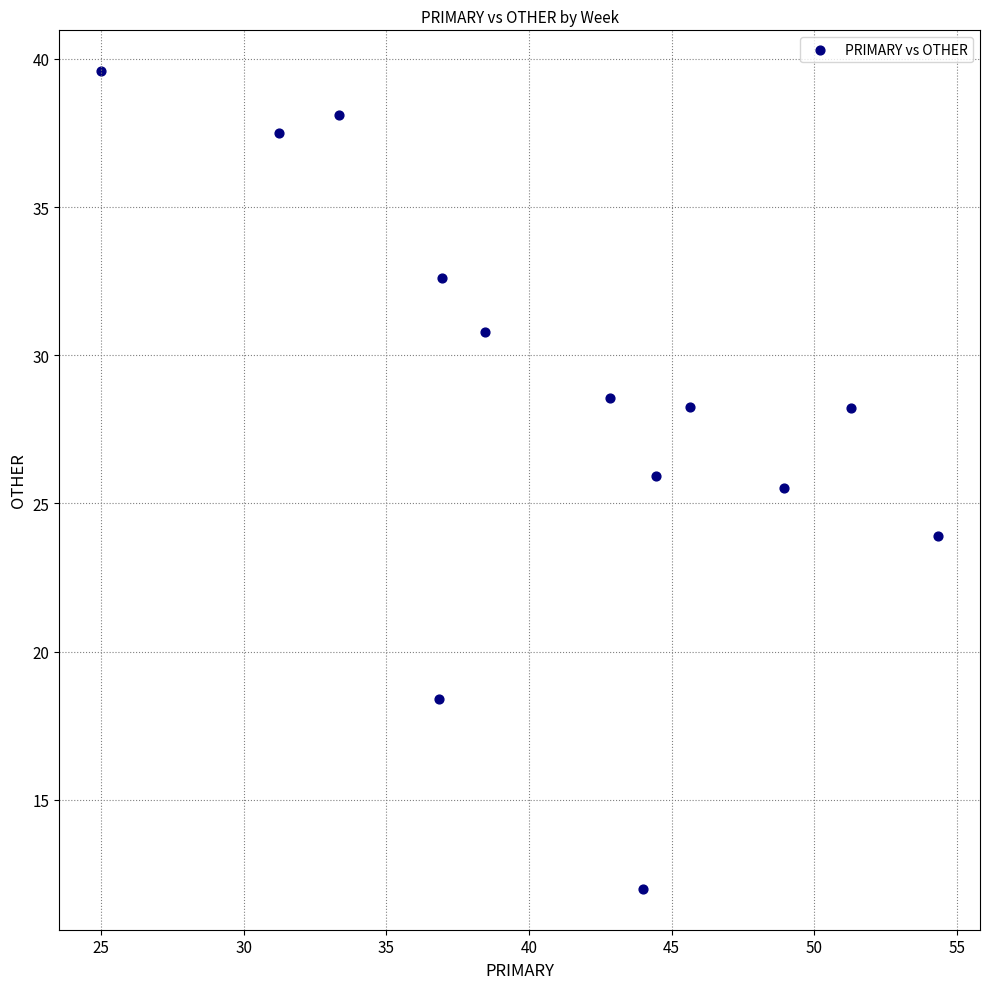

What is the range of Y values (max minus min)?

27.6